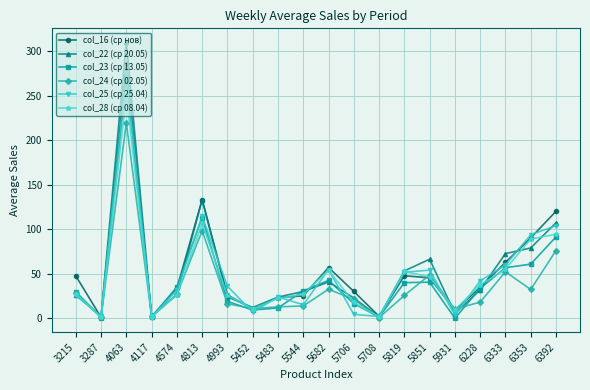

What is the difference between the col_23 (ср 13.05) values at 6228 and 4993?

14.6